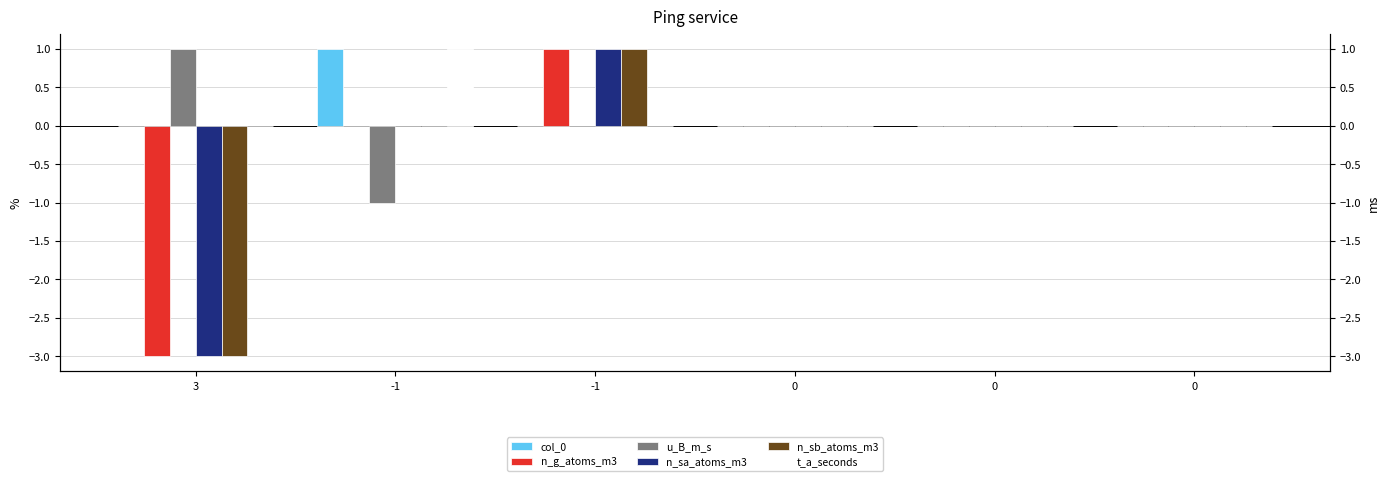

What is the approximate value of n_sa_atoms_m3 at -1?

1